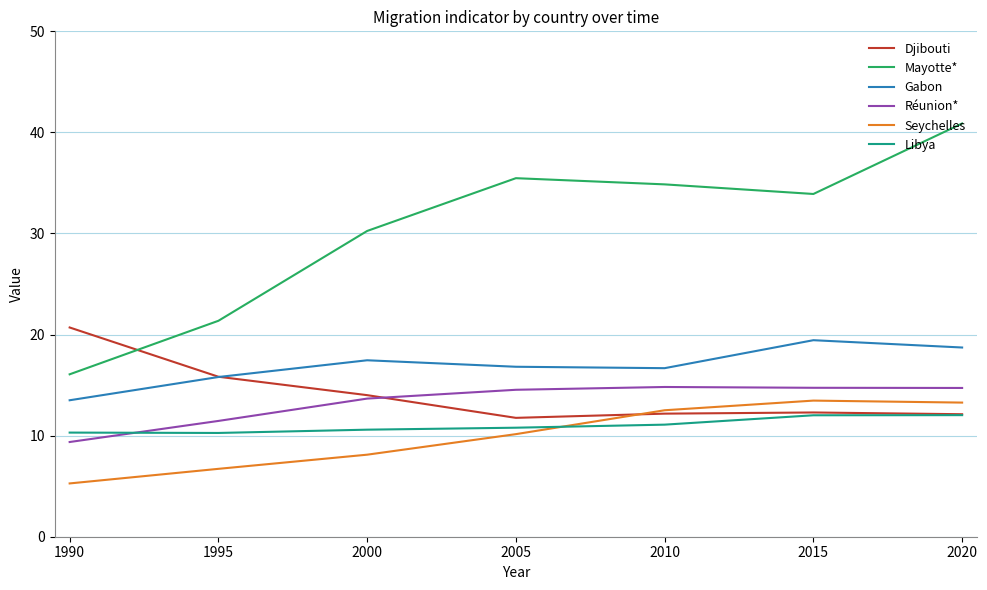

Which series changed the most between 2010 and 2015?

Gabon